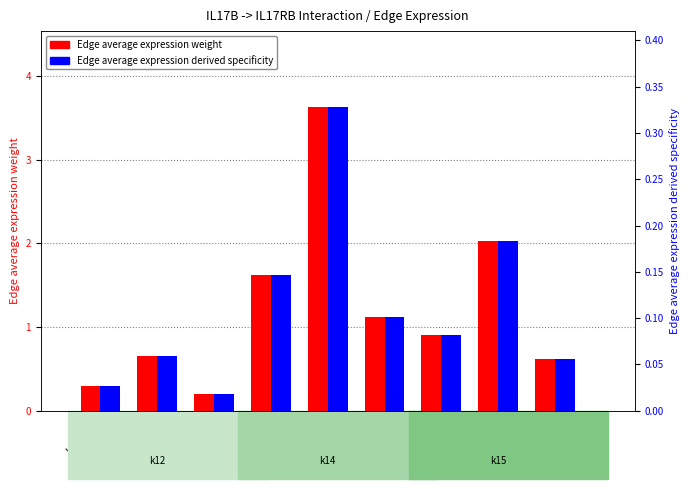

At how many categories does at least one series exceed 3?

1